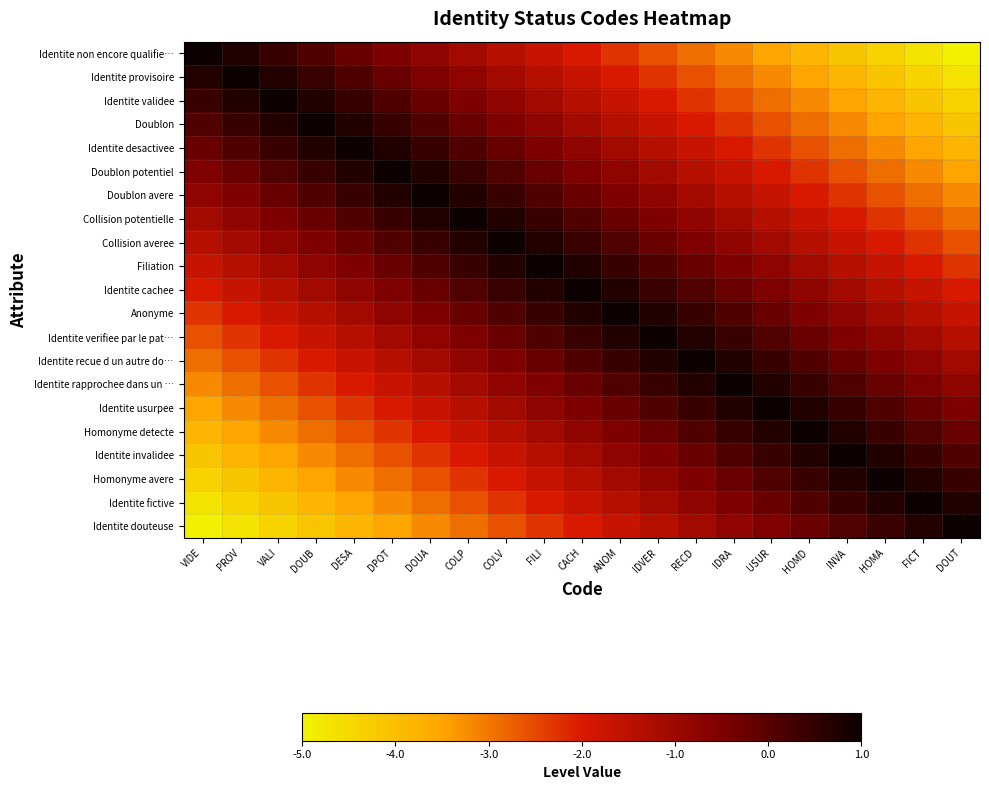

At which category does the chart reach its minimum across all series?

DOUT